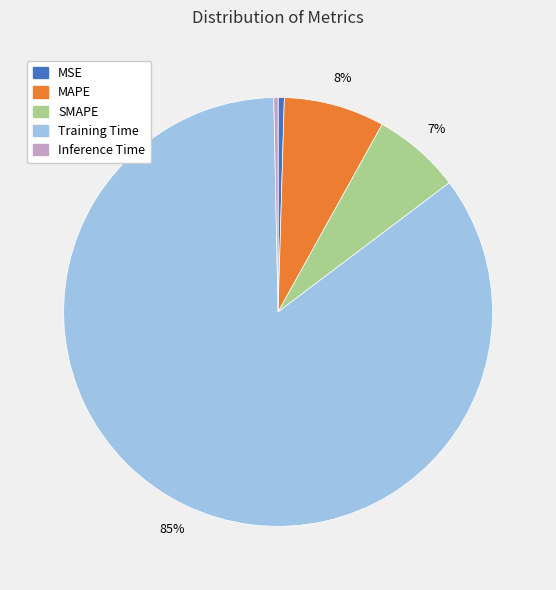

Does SMAPE represent more than half of the total?

No